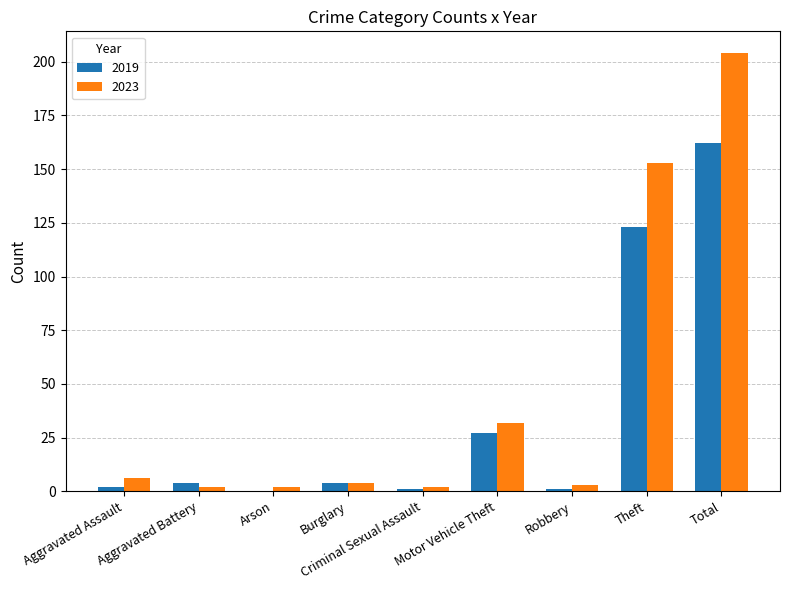

Where is 2019 nearest to the value 81?

Theft